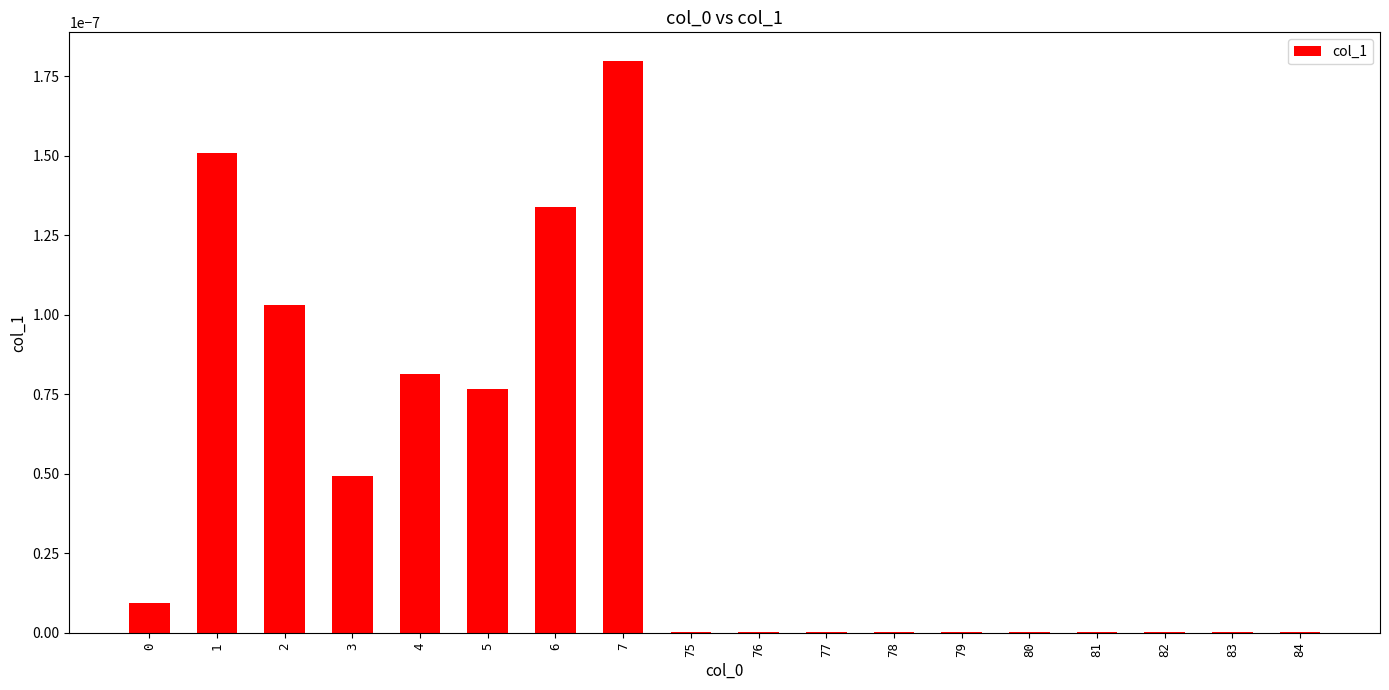

The chart shows a value of 0.0 at 81. True or false?

True